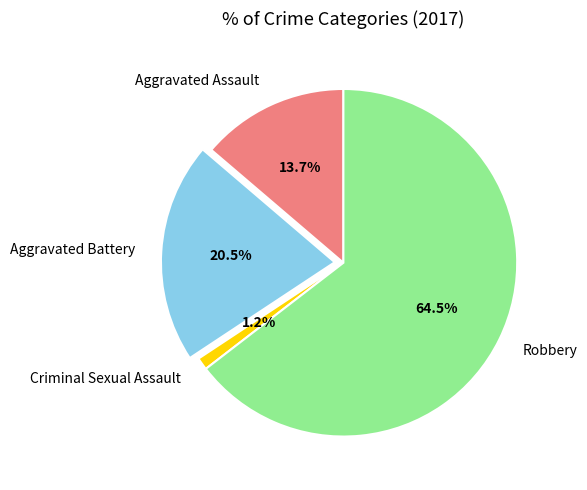

Between Aggravated Battery and Criminal Sexual Assault, which is larger?

Aggravated Battery